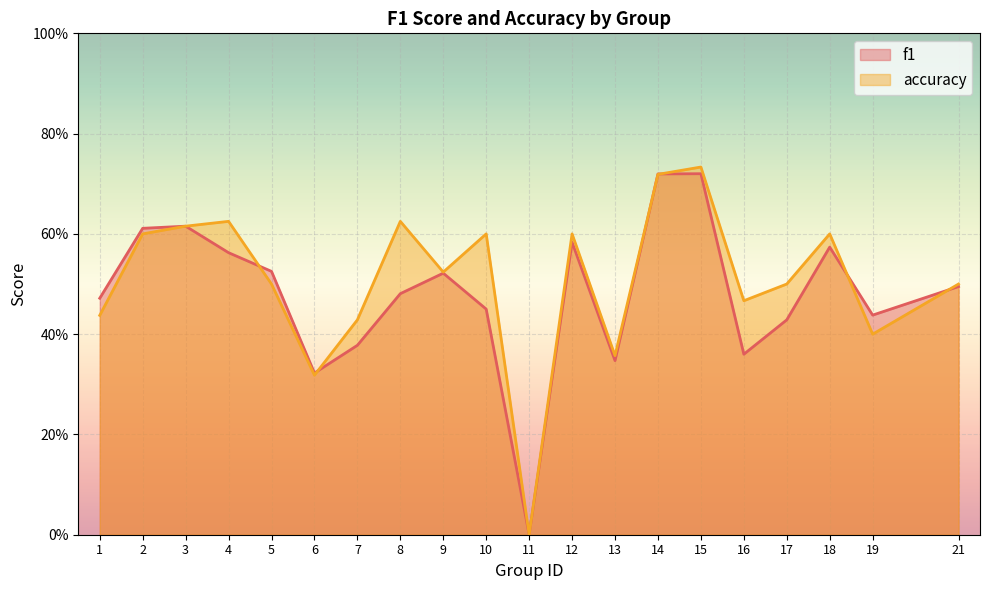

Which series has the largest total across all categories?

accuracy